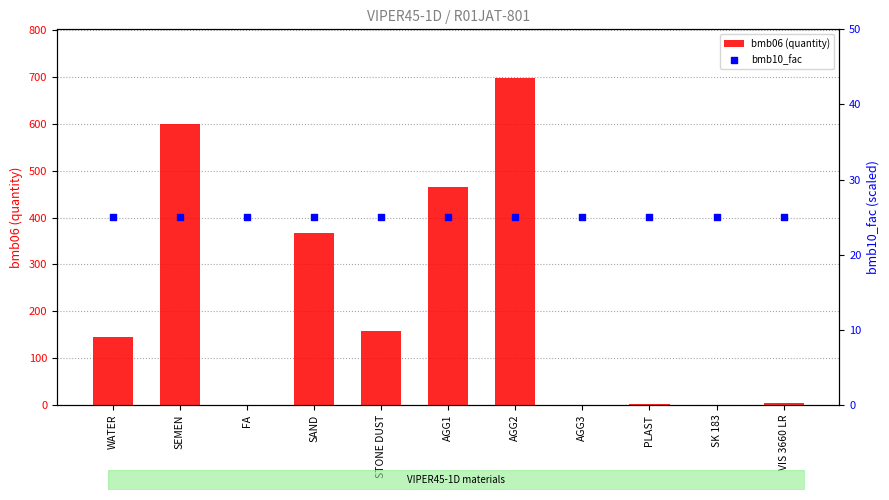

What is the total value across all series at AGG2?

722.0